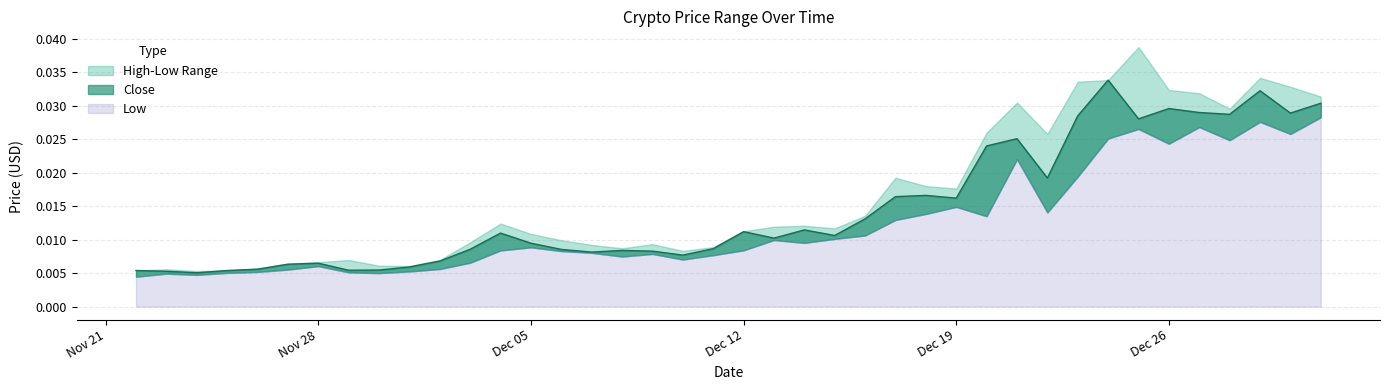

How many categories are shown in the chart?

40